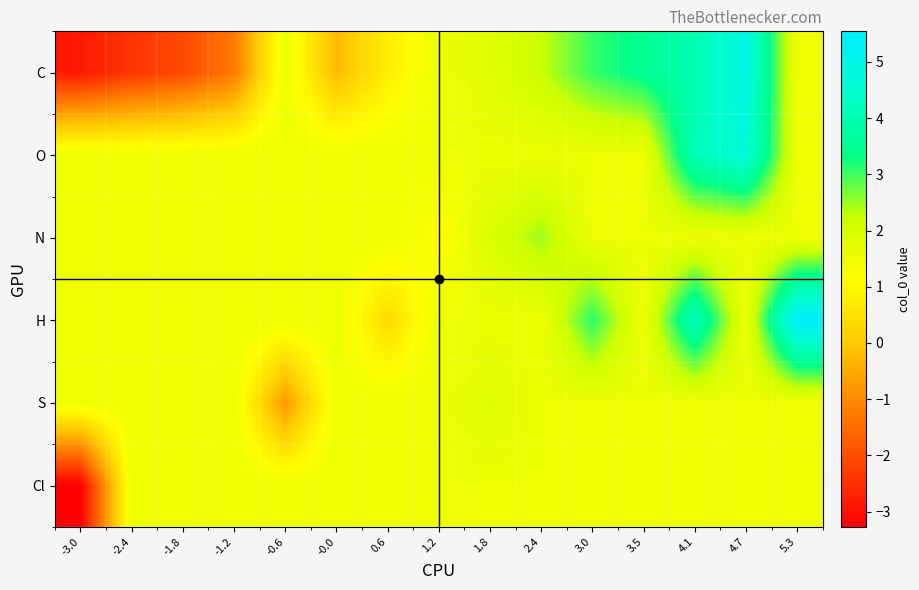

Reading left to right, list all the values displayed in this chart.

C: -3.0=-2.9	-2.4=-2.4	-1.8=-2.1	-1.2=-1.3	-0.6=1.5	-0.0=-0.2	0.6=0.8	1.2=1.5	1.8=1.8	2.4=2.2	3.0=3.0	3.5=3.5	4.1=4.0	4.7=5.0	5.3=1.5
O: -3.0=1.5	-2.4=1.5	-1.8=1.5	-1.2=1.5	-0.6=1.5	-0.0=1.5	0.6=1.5	1.2=1.5	1.8=1.5	2.4=1.5	3.0=1.5	3.5=1.5	4.1=4.1	4.7=4.7	5.3=1.5
N: -3.0=1.5	-2.4=1.5	-1.8=1.5	-1.2=1.5	-0.6=1.5	-0.0=1.5	0.6=1.5	1.2=1.1	1.8=1.9	2.4=2.5	3.0=1.5	3.5=1.5	4.1=1.5	4.7=1.5	5.3=1.5
H: -3.0=1.5	-2.4=1.5	-1.8=1.5	-1.2=1.5	-0.6=1.5	-0.0=1.5	0.6=0.3	1.2=1.5	1.8=1.5	2.4=1.5	3.0=3.1	3.5=1.5	4.1=4.2	4.7=1.5	5.3=5.5
S: -3.0=1.5	-2.4=1.5	-1.8=1.5	-1.2=1.5	-0.6=-0.8	-0.0=1.5	0.6=1.5	1.2=1.5	1.8=1.8	2.4=1.5	3.0=1.5	3.5=1.5	4.1=1.5	4.7=1.5	5.3=1.5
Cl: -3.0=-3.3	-2.4=1.5	-1.8=1.5	-1.2=1.5	-0.6=1.5	-0.0=1.5	0.6=1.5	1.2=1.5	1.8=1.5	2.4=1.5	3.0=1.5	3.5=1.5	4.1=1.5	4.7=1.5	5.3=1.5